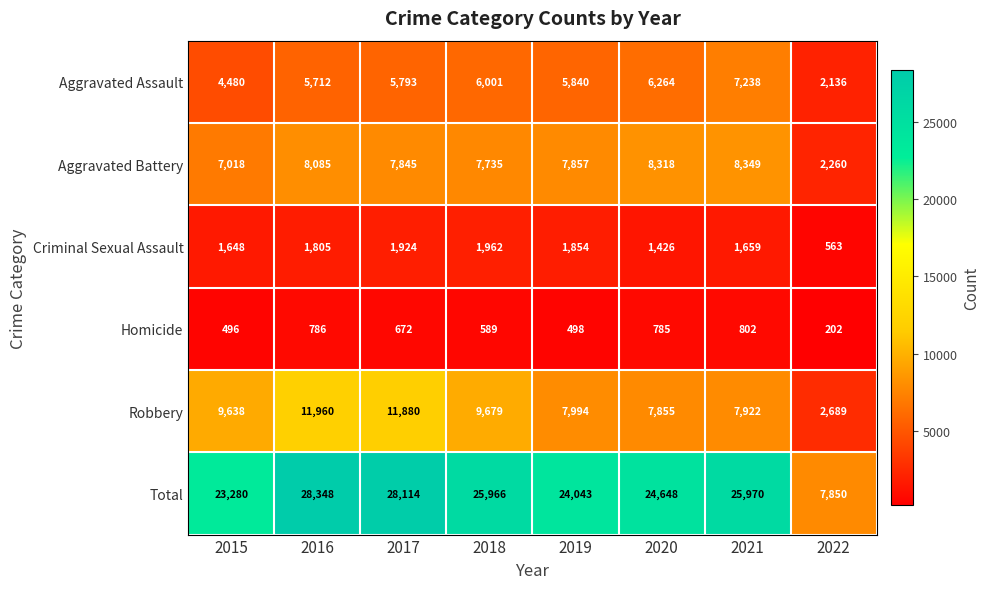

The Total series shows 28114 at 2017. True or false?

True